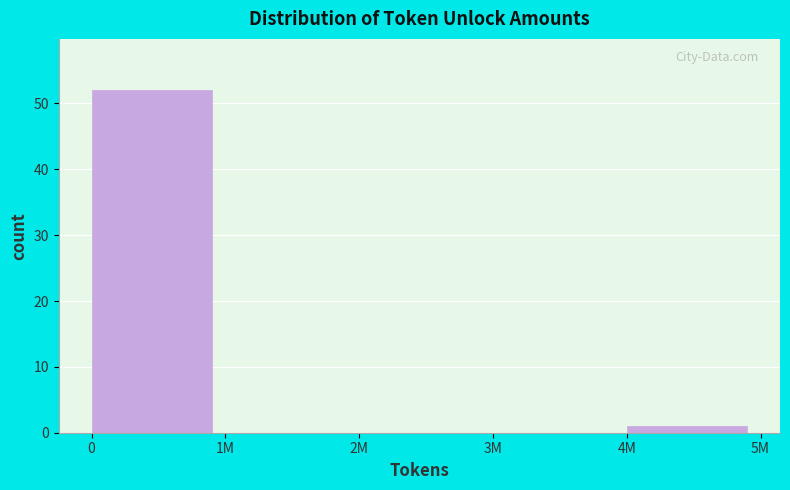

Reading left to right, what are all the values shown in this chart?

0=52	1M=0	2M=0	3M=0	4M=1